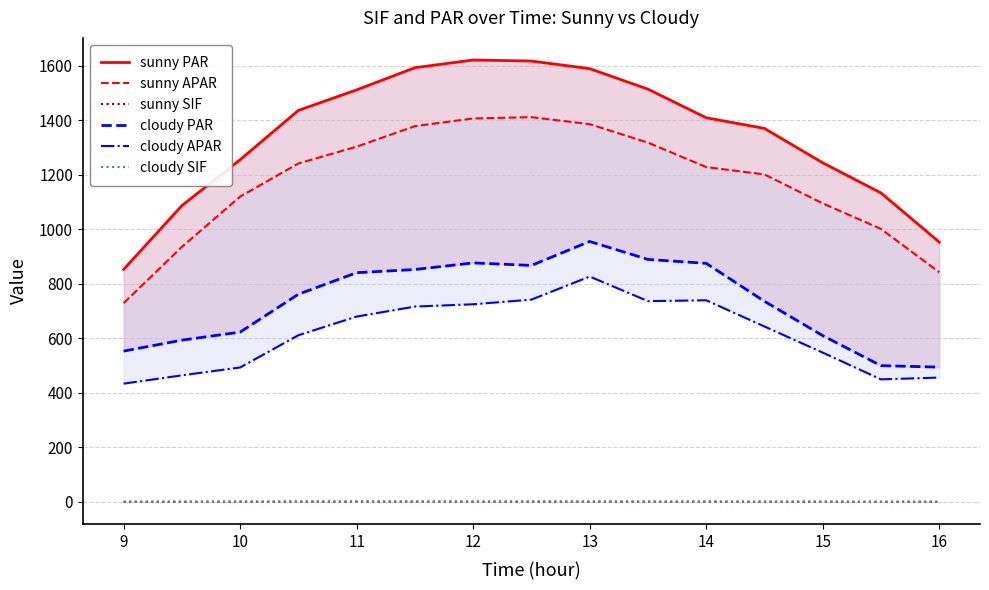

Which series has the widest spread of values?

sunny PAR